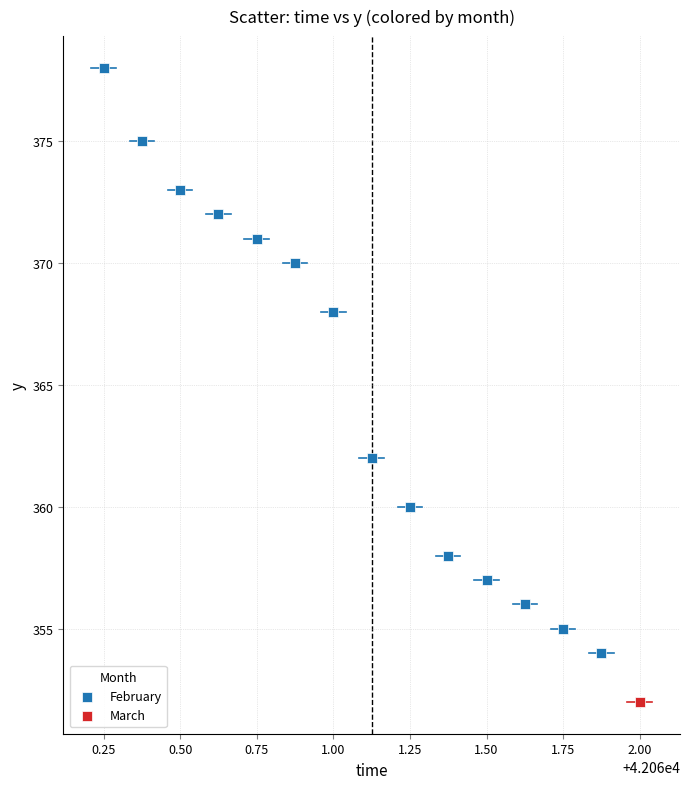

What are all the series names shown in the legend?

February, March